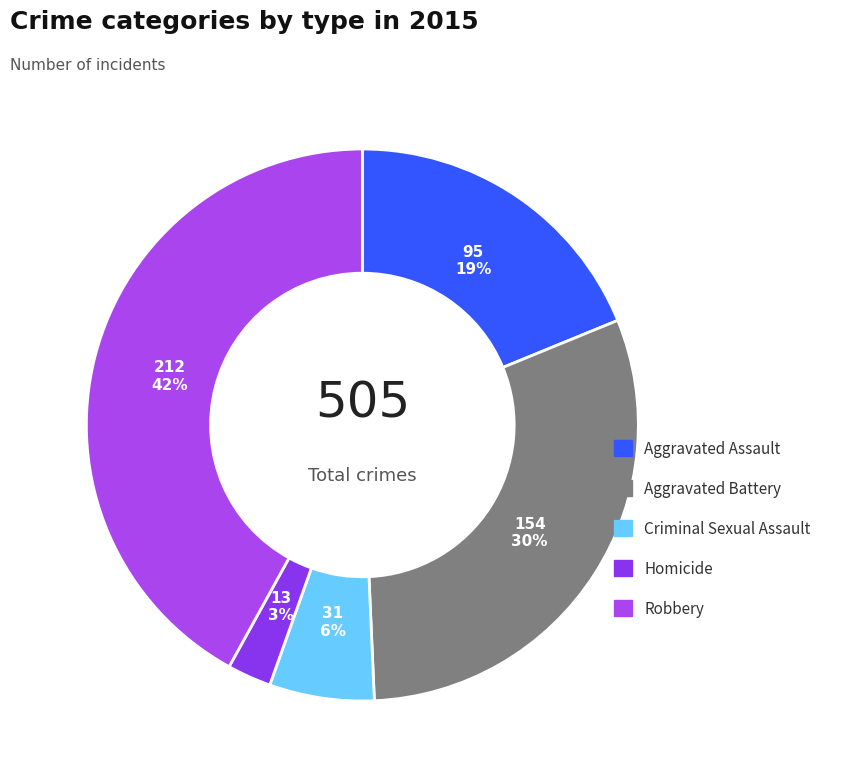

Between Aggravated Battery and Robbery, which is larger?

Robbery